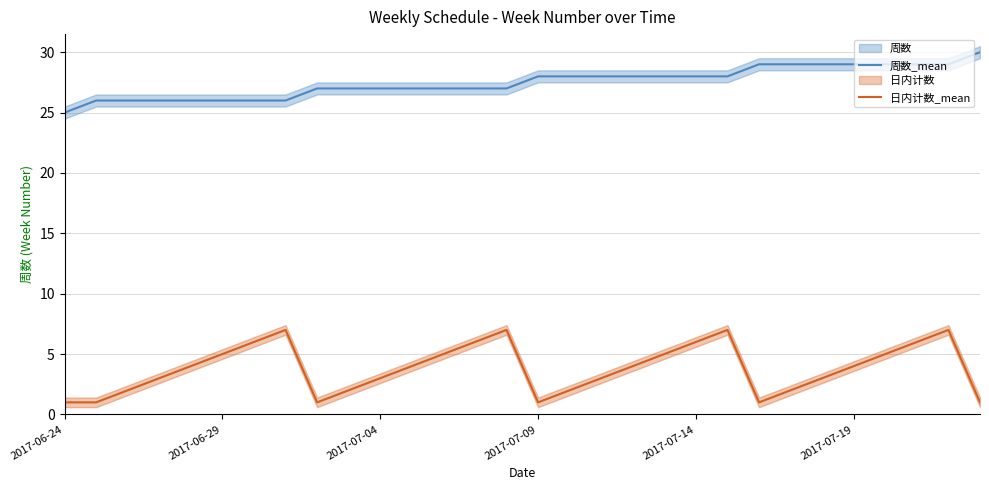

True or false: 周数_mean has a value of 45 at 2017-07-14.

False